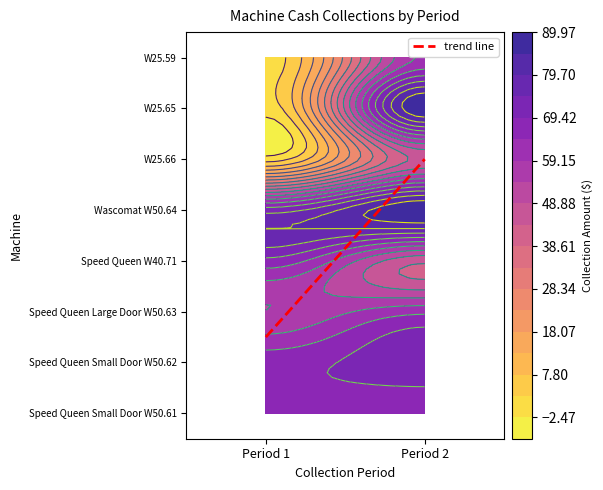

Rank the categories by Speed Queen W40.71 value from lowest to highest.

1, 0